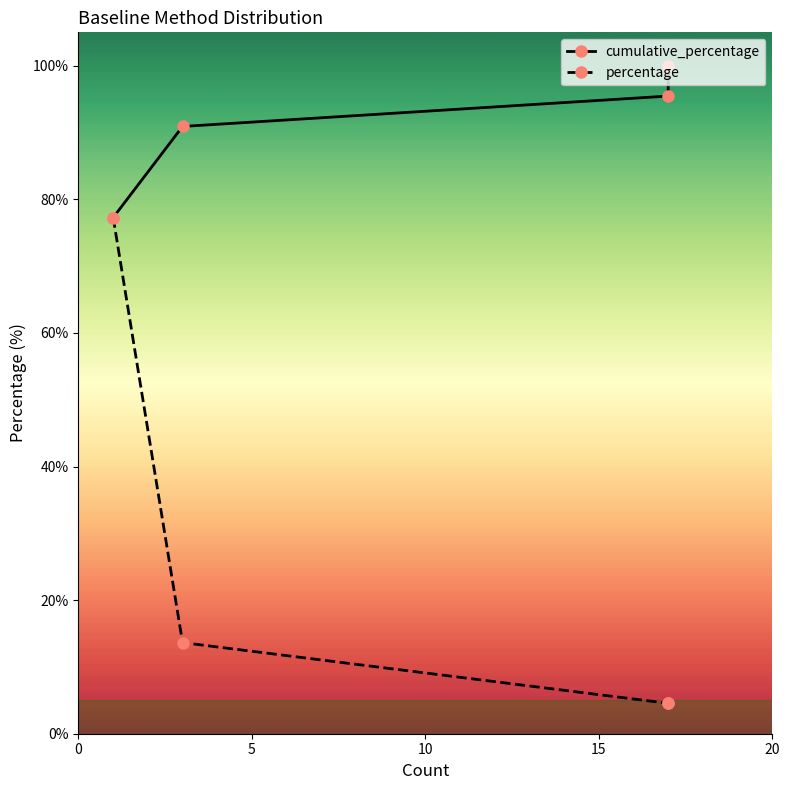

Is this an area chart (filled region under the line)?

No